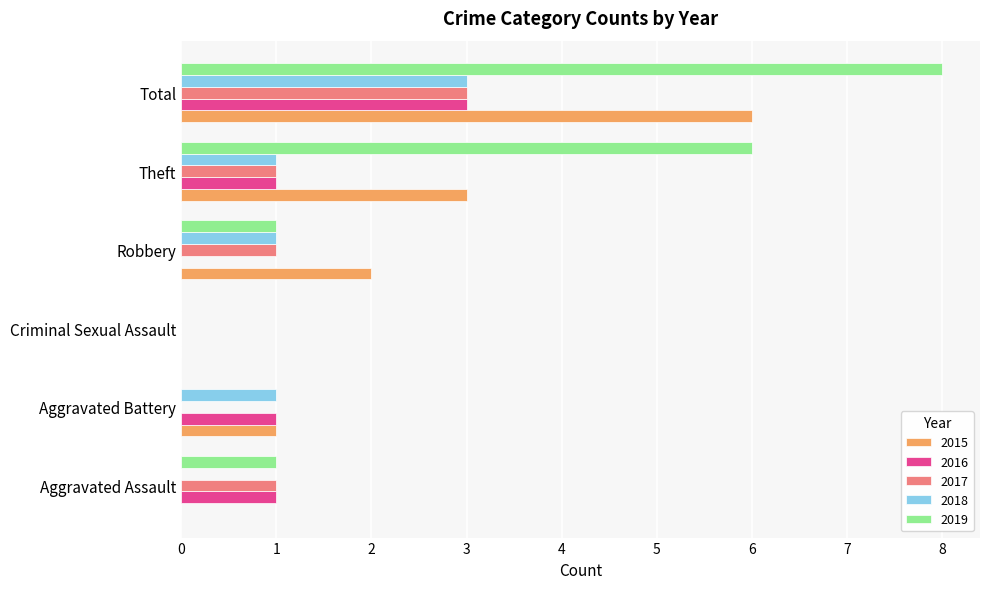

The 2017 series shows 0 at Aggravated Battery. True or false?

True